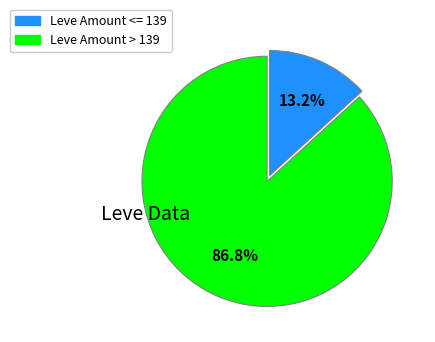

Is there a majority slice in this chart?

Yes